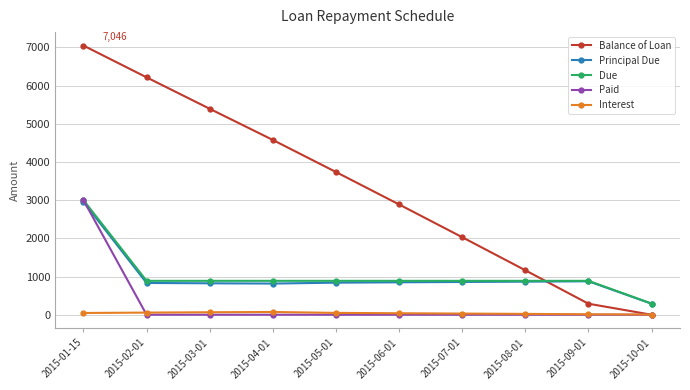

What is the difference between the maximum and minimum values in the Paid series?

3000.0